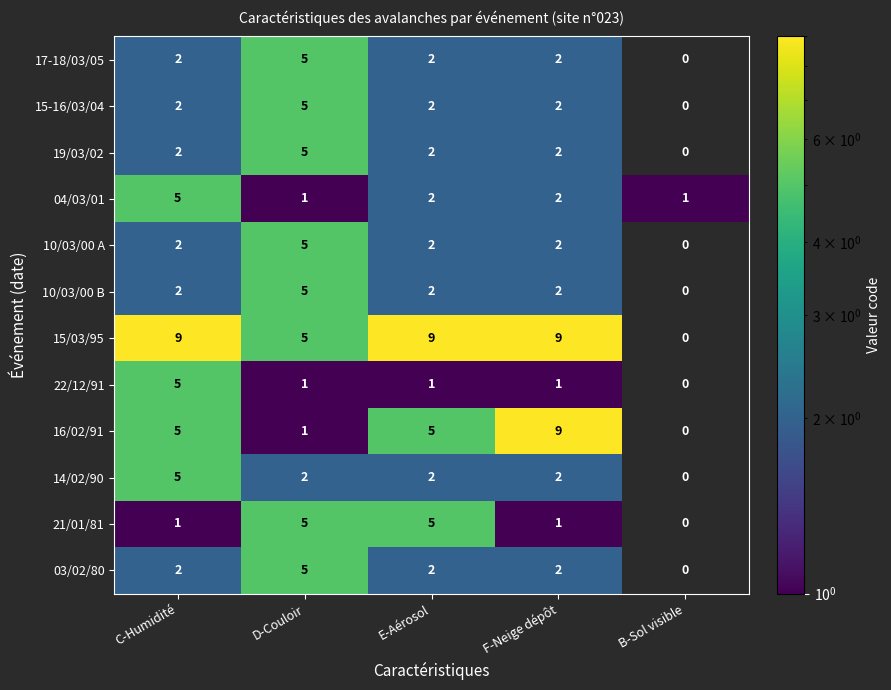

What is the spread (max minus min) of values at F-Neige dépôt?

8